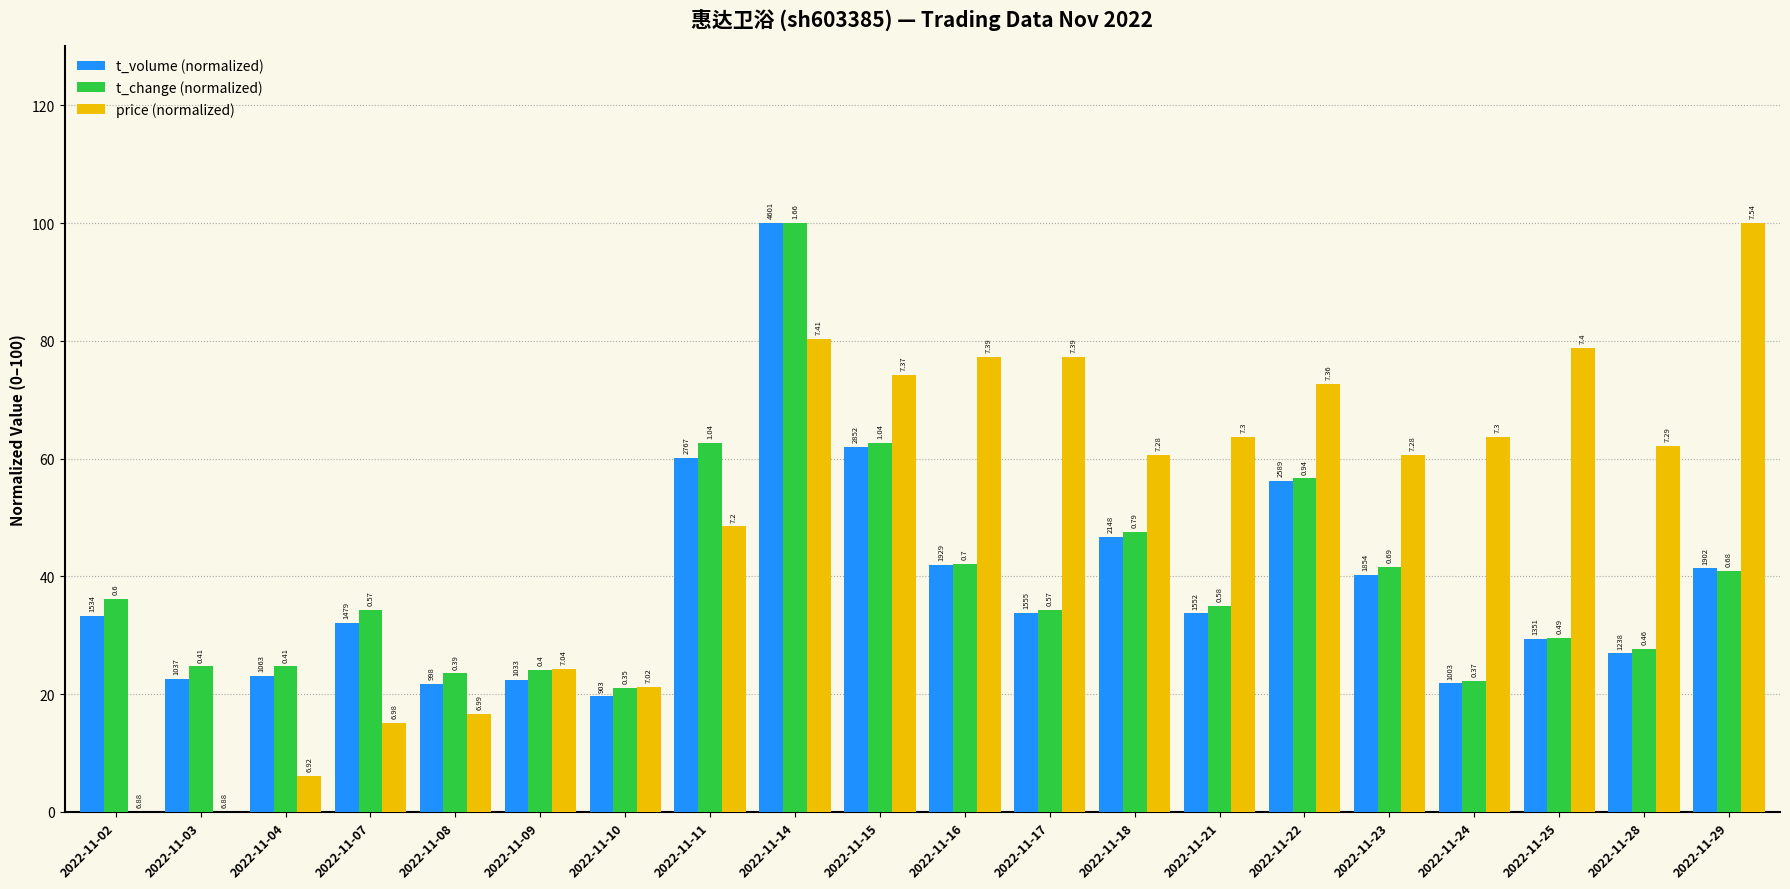

What are all the series names shown in the legend?

t_volume (normalized), t_change (normalized), price (normalized)